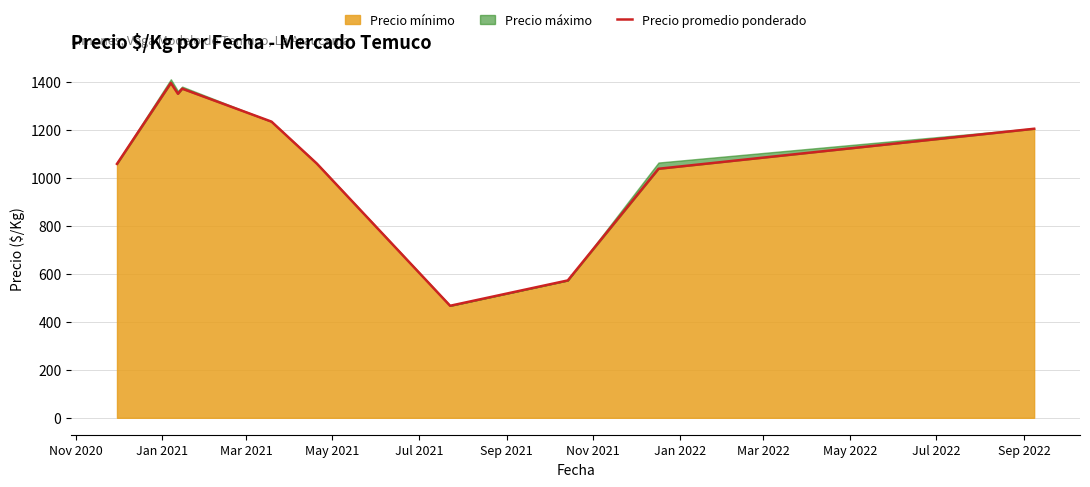

What is the lowest value of the Precio mínimo series?

466.5